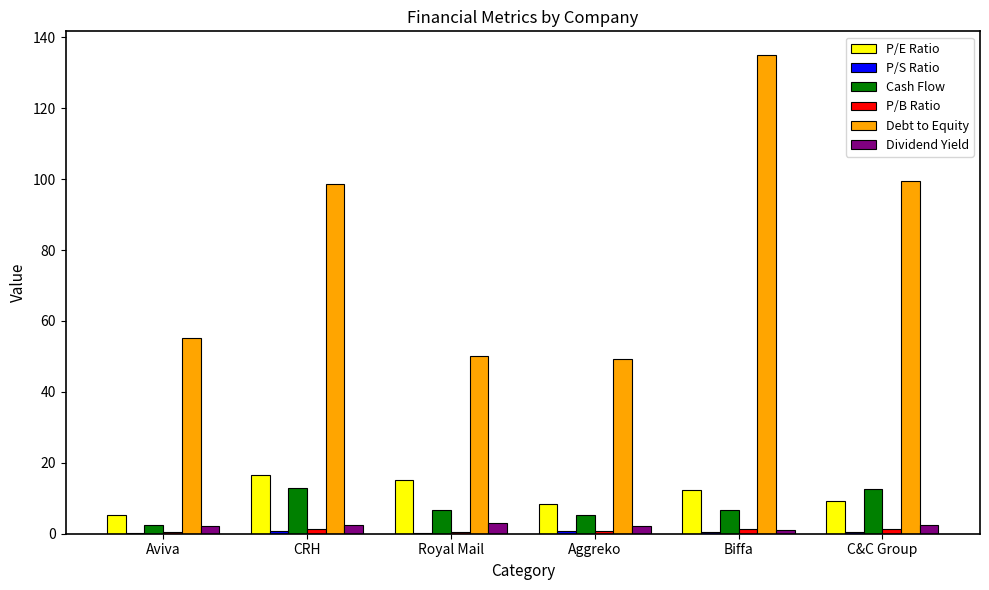

True or false: Cash Flow has a value of 4.1 at C&C Group.

False